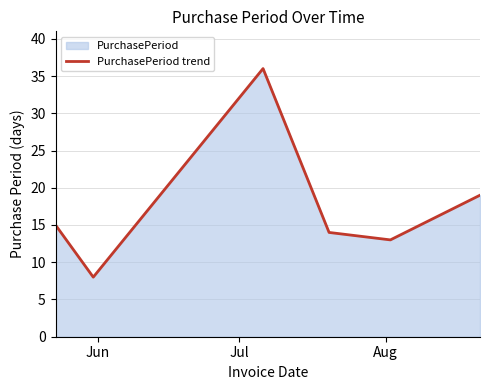

What is the difference between the maximum and minimum values?

28